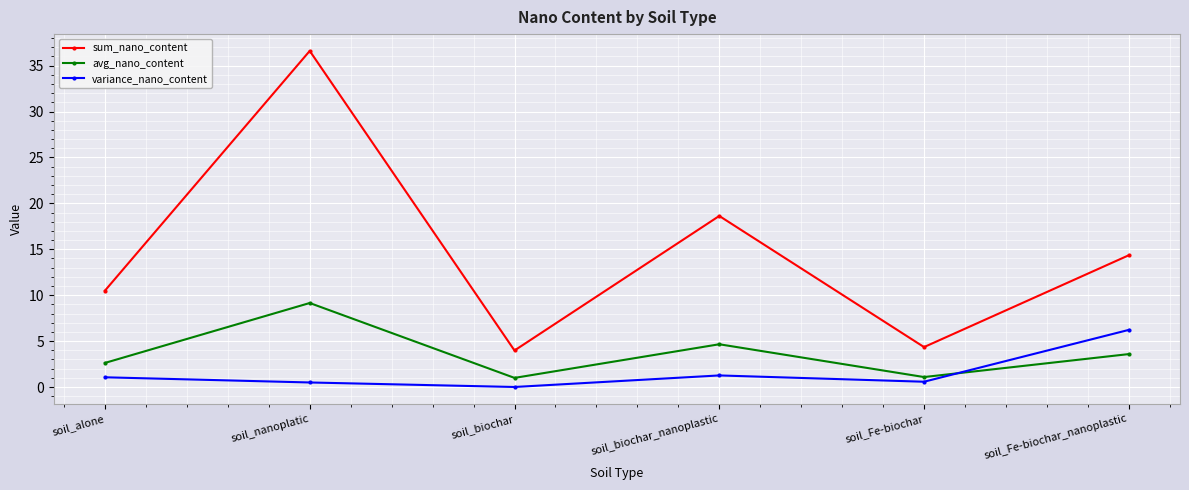

What value does the variance_nano_content series have at soil_alone?

1.1